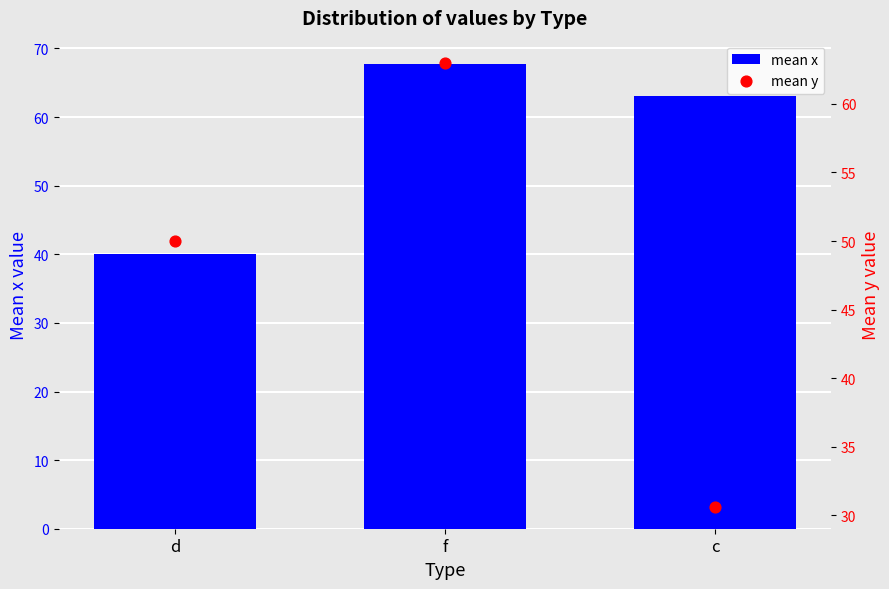

At which category is the sum across all series the highest?

f